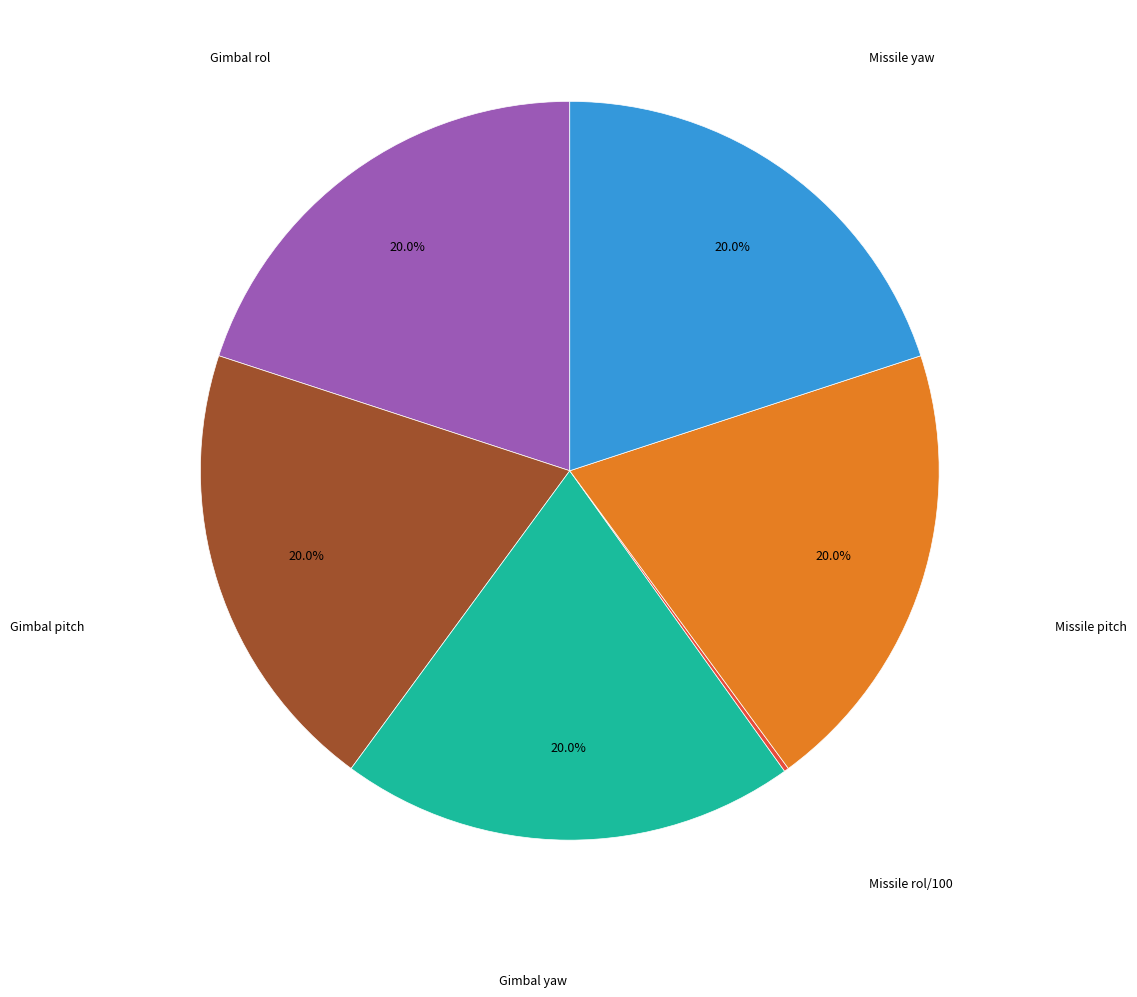

Does any single category account for the majority?

No